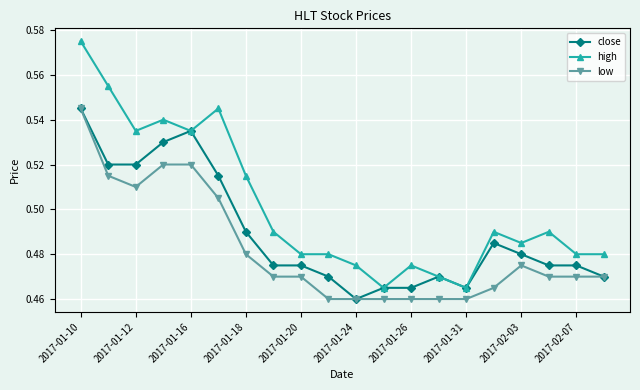

Which series has the largest range (max minus min)?

high